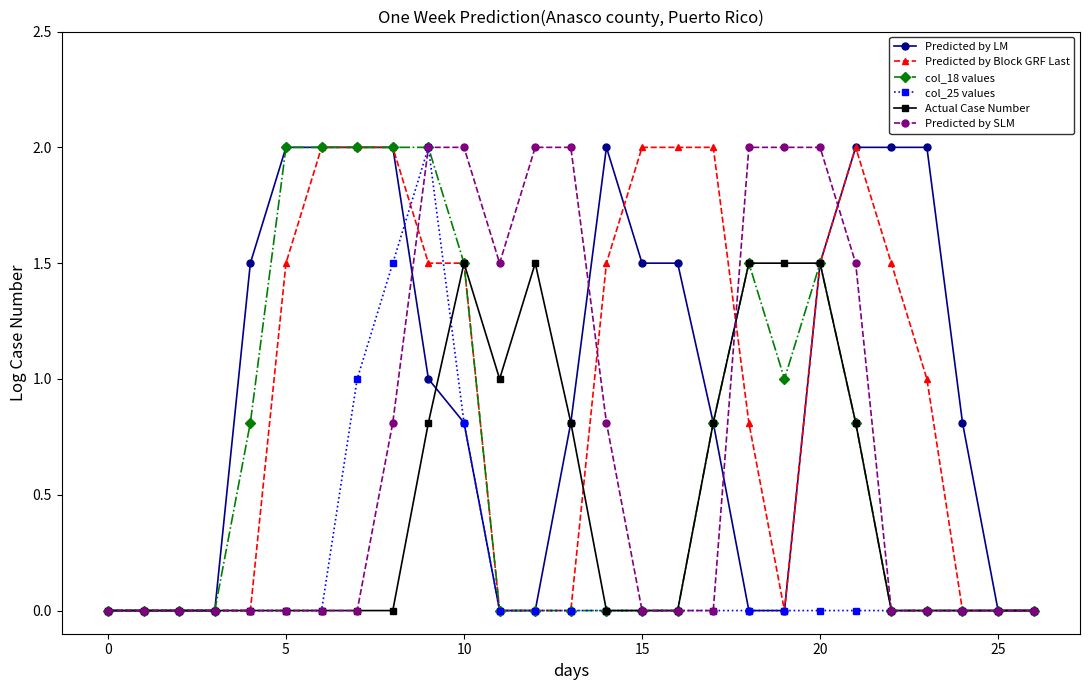

What is the maximum value shown in the chart?

2.0